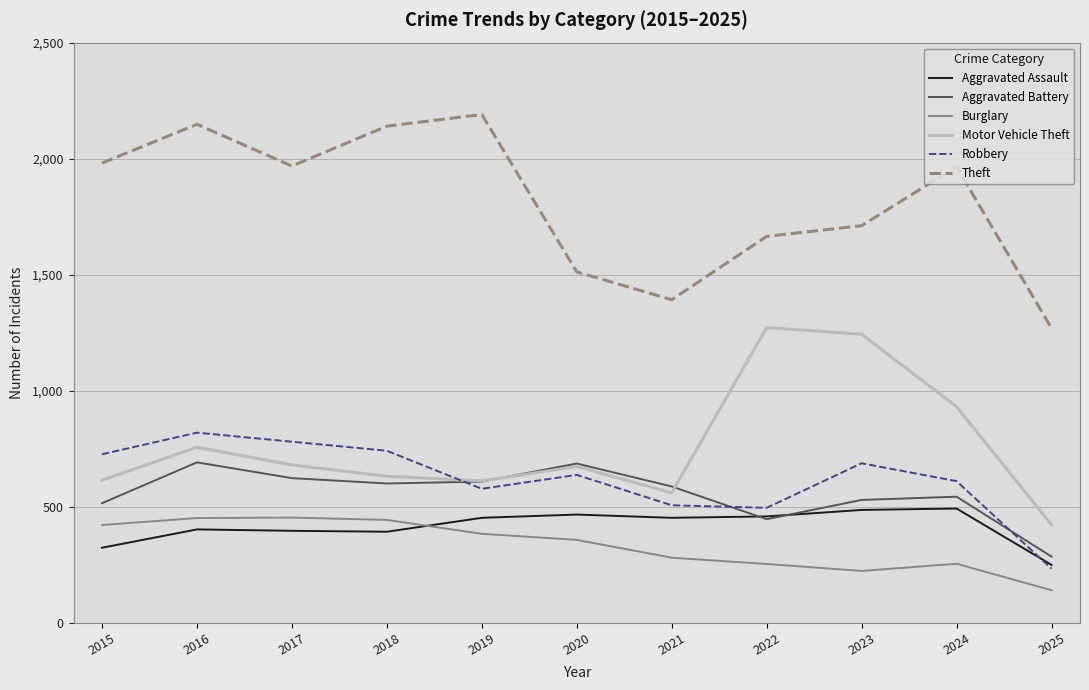

At which category is the sum across all series the highest?

2016